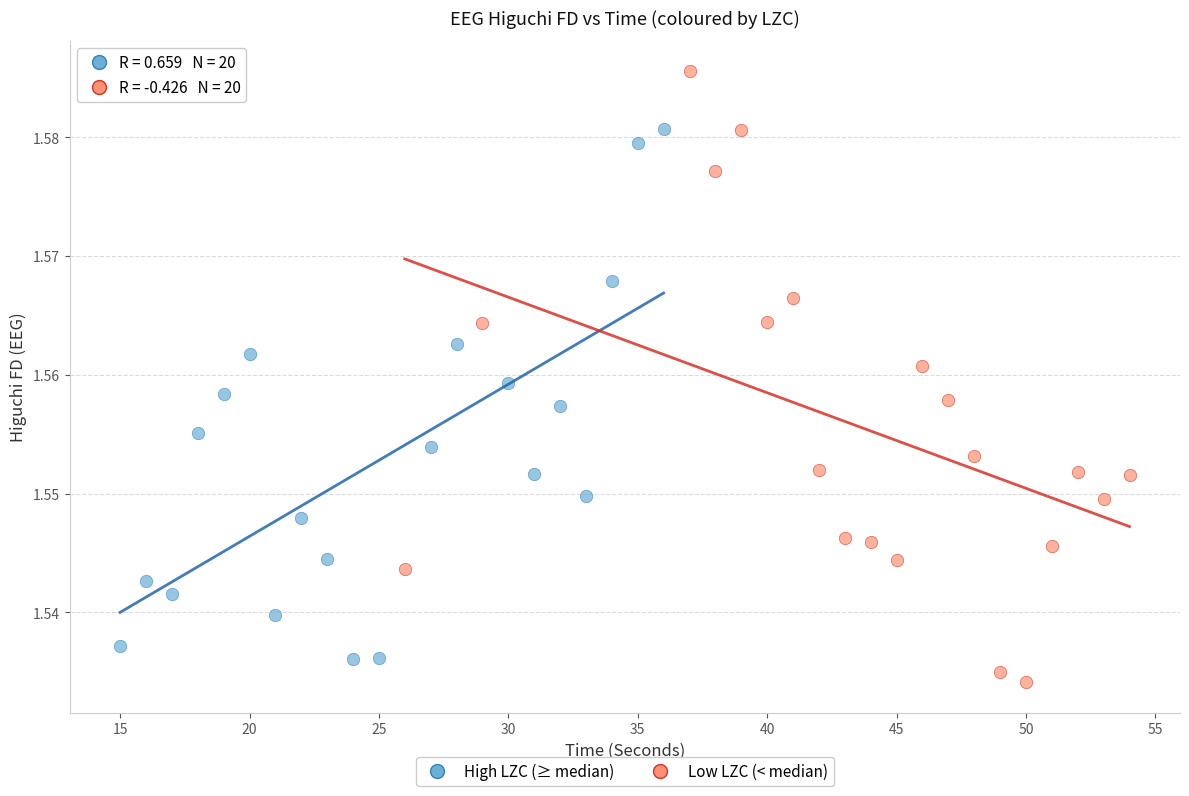

Which series has the widest spread of Y values?

Low LZC (< median)